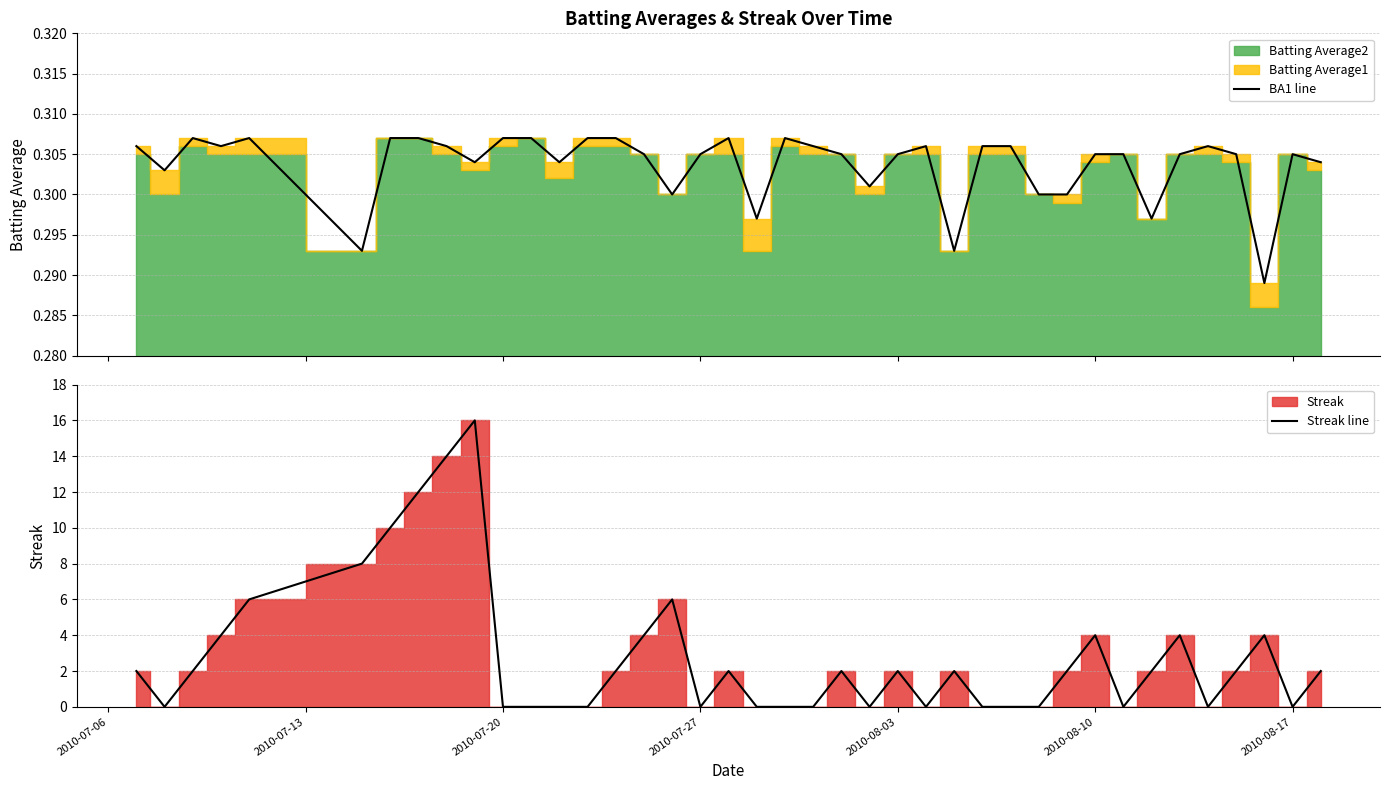

What is the highest value of the Streak line series?

16